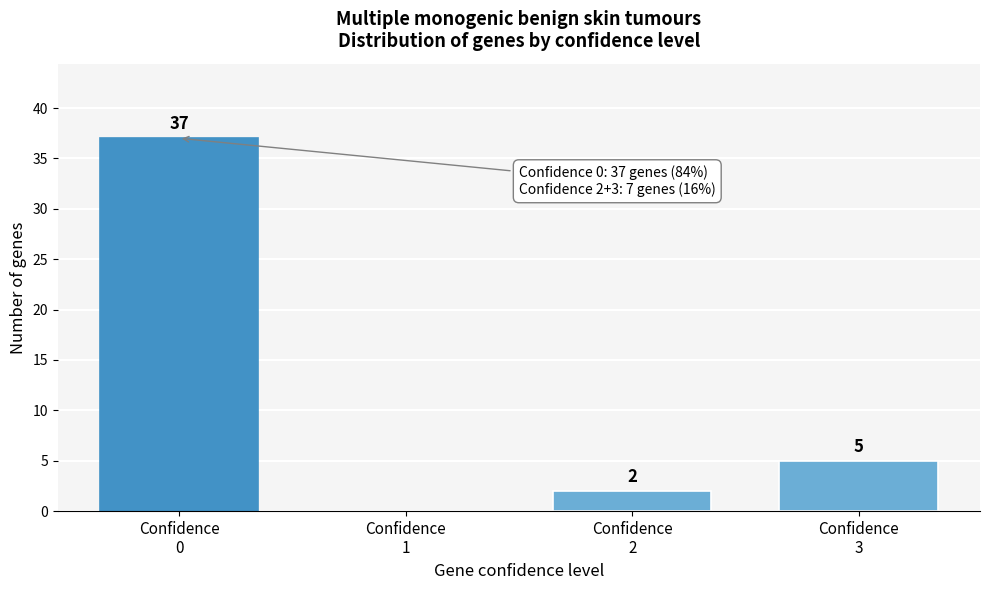

What is the sum of all values?

44